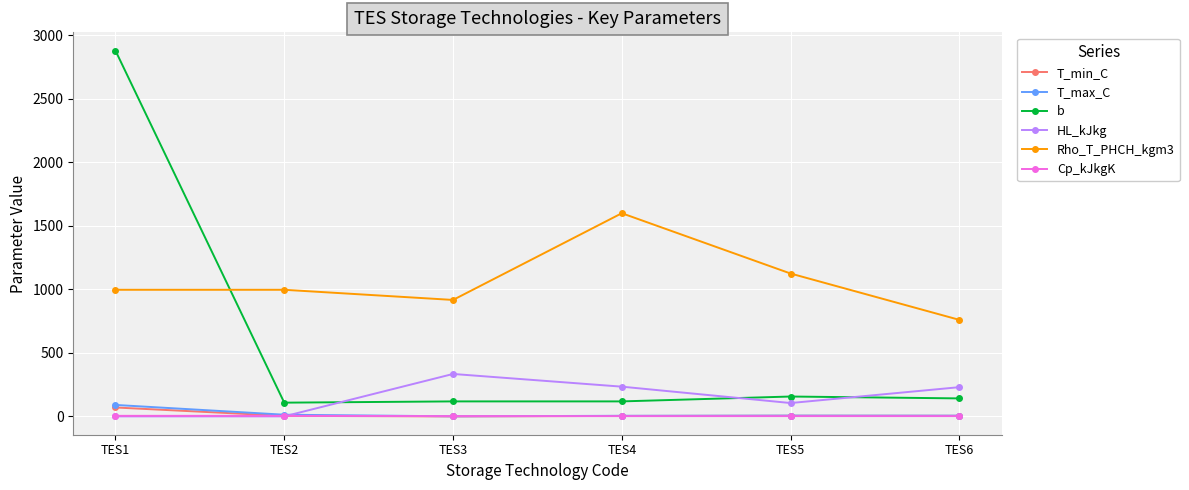

What is the sum of the T_max_C values at TES5 and TES1?

95.9